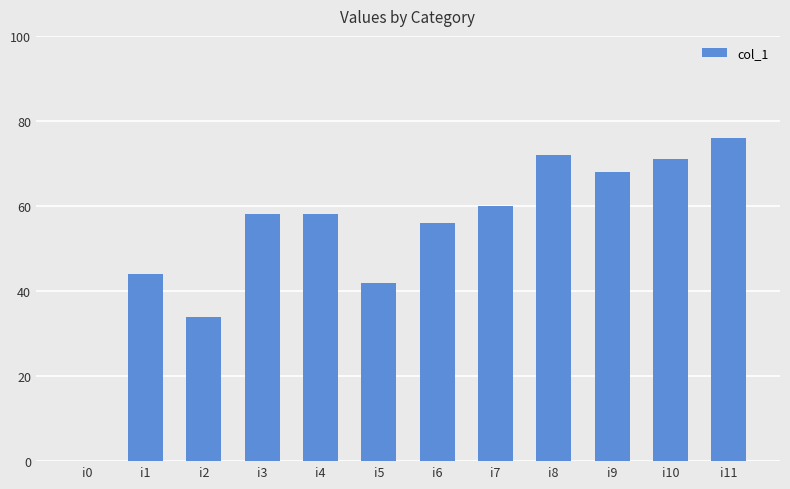

What is the maximum value shown in the chart?

76